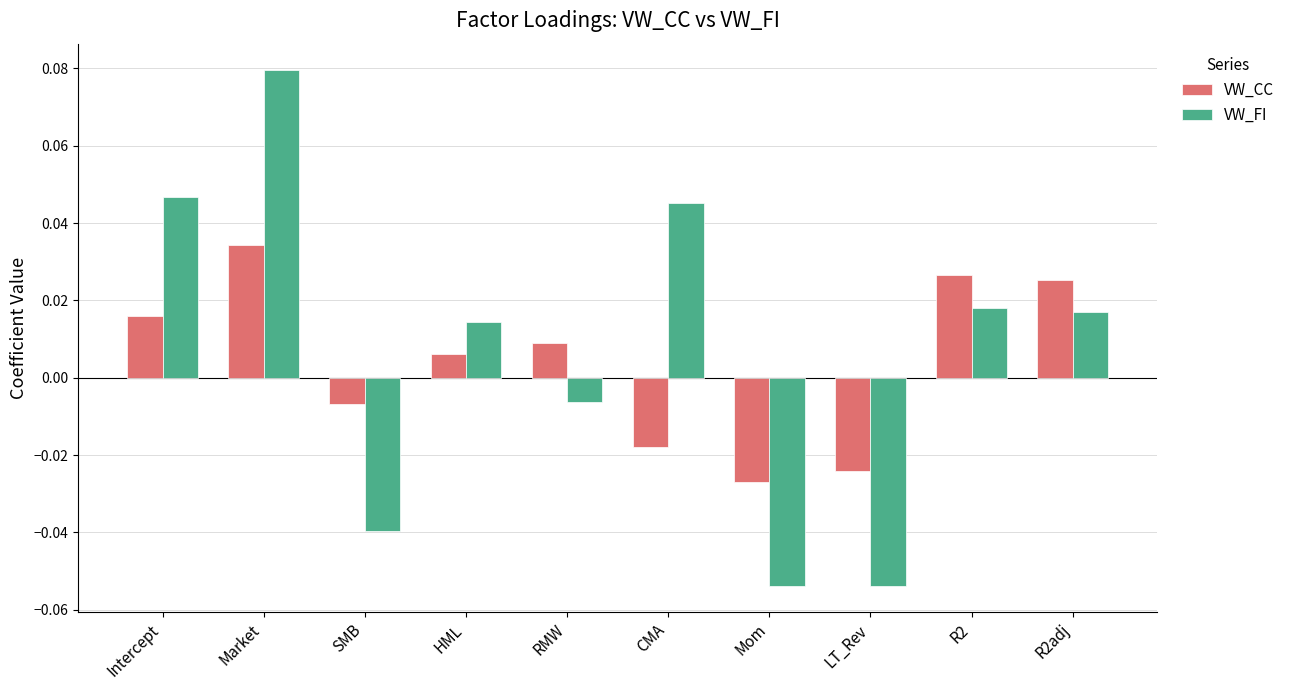

How many values in the VW_CC series are below 0?

4